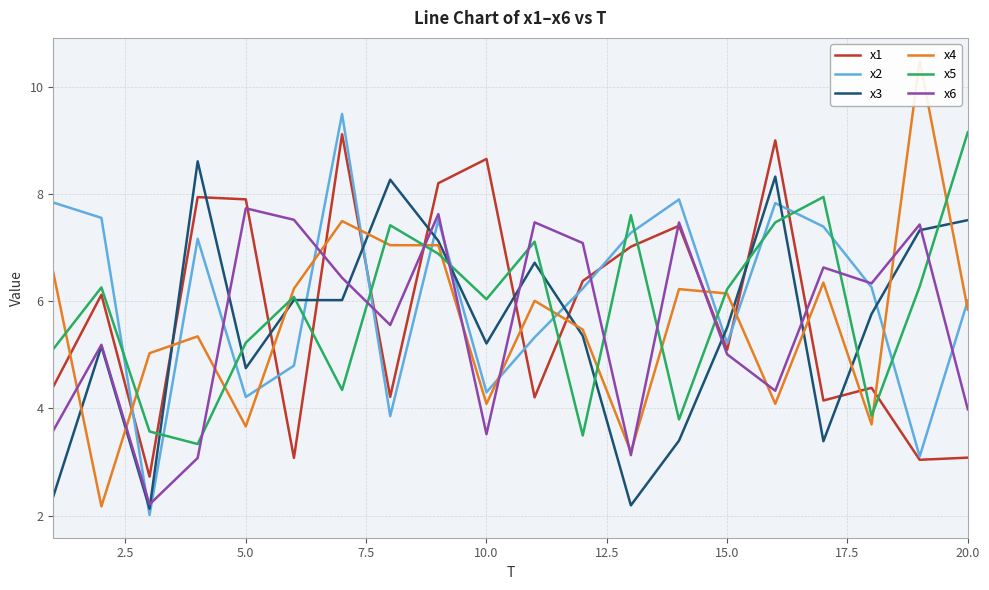

Is it true that x3 equals 12.1 at 20.0?

False